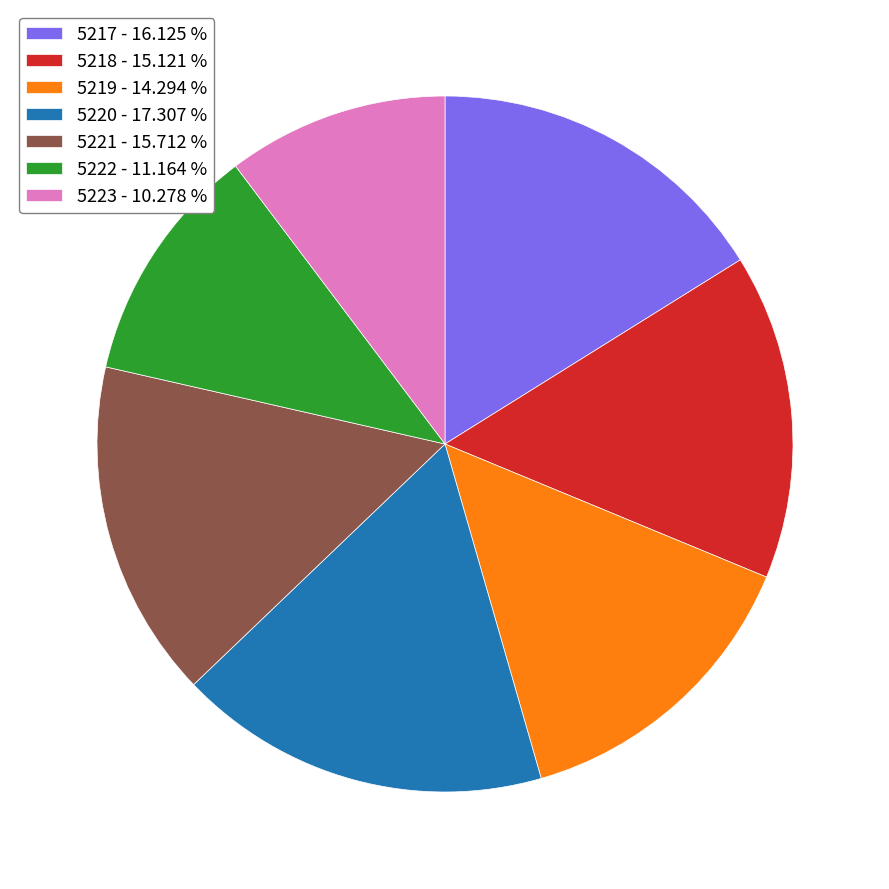

True or false: 5220 accounts for 17% of the total.

True